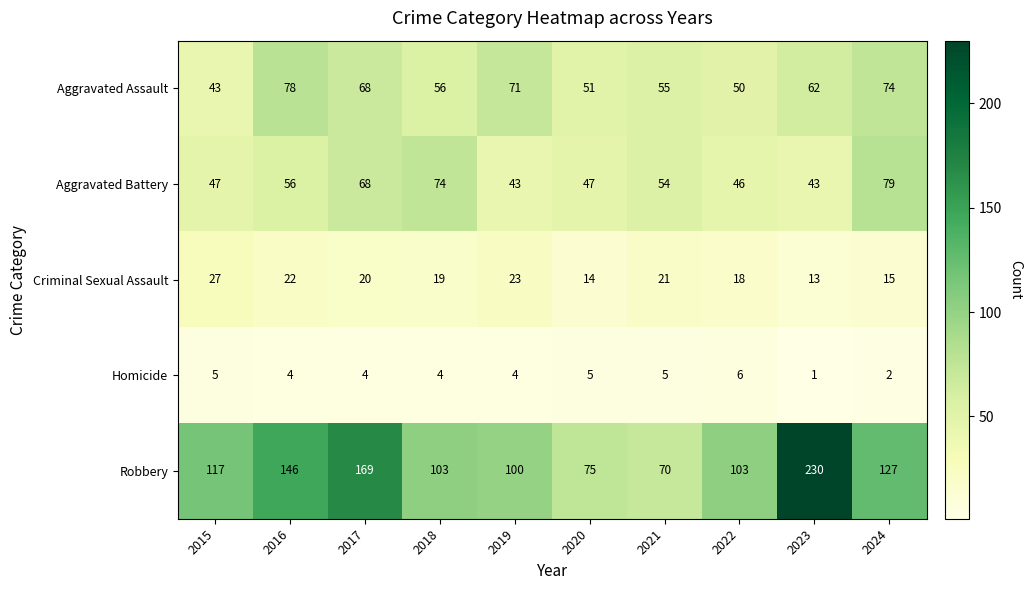

Which series has the largest range (max minus min)?

Robbery